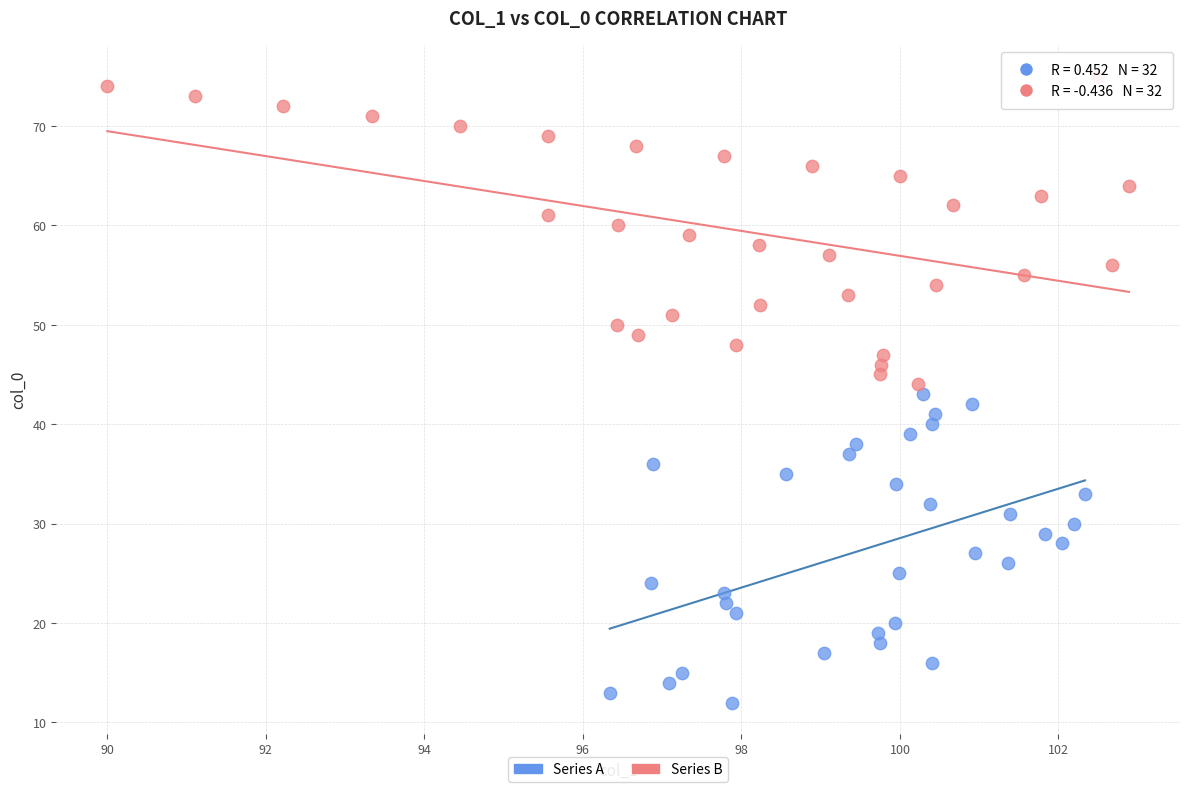

Which series contains the lowest Y value?

Series A